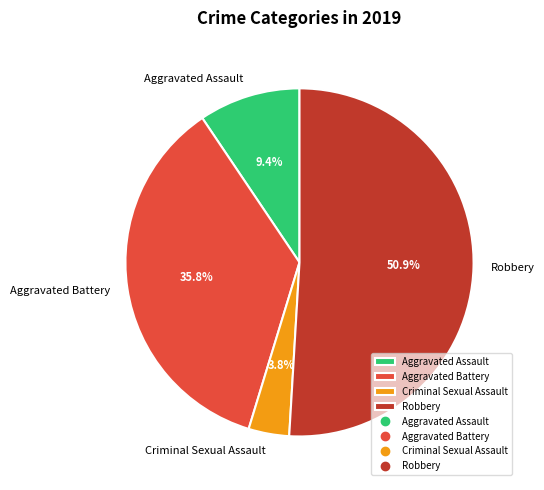

Which has a higher value, Criminal Sexual Assault or Aggravated Battery?

Aggravated Battery